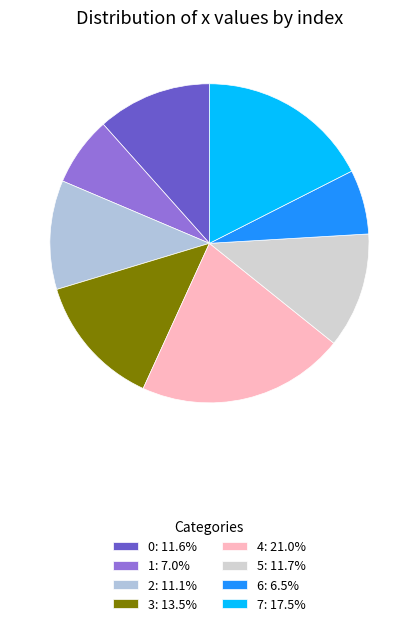

How many segments does this pie chart have?

8